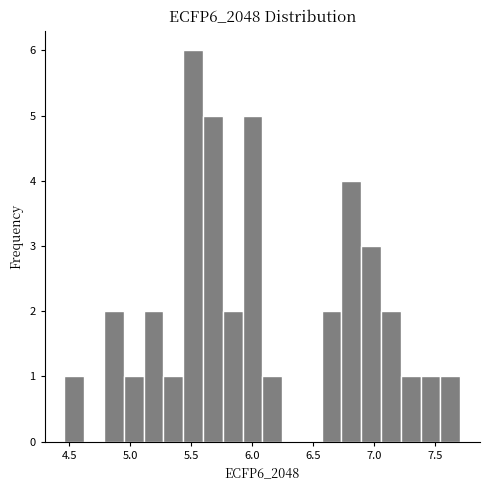

Around what value on the x-axis is the tallest bar? Give the approximate position of its centre, as read against the axis.

5.50